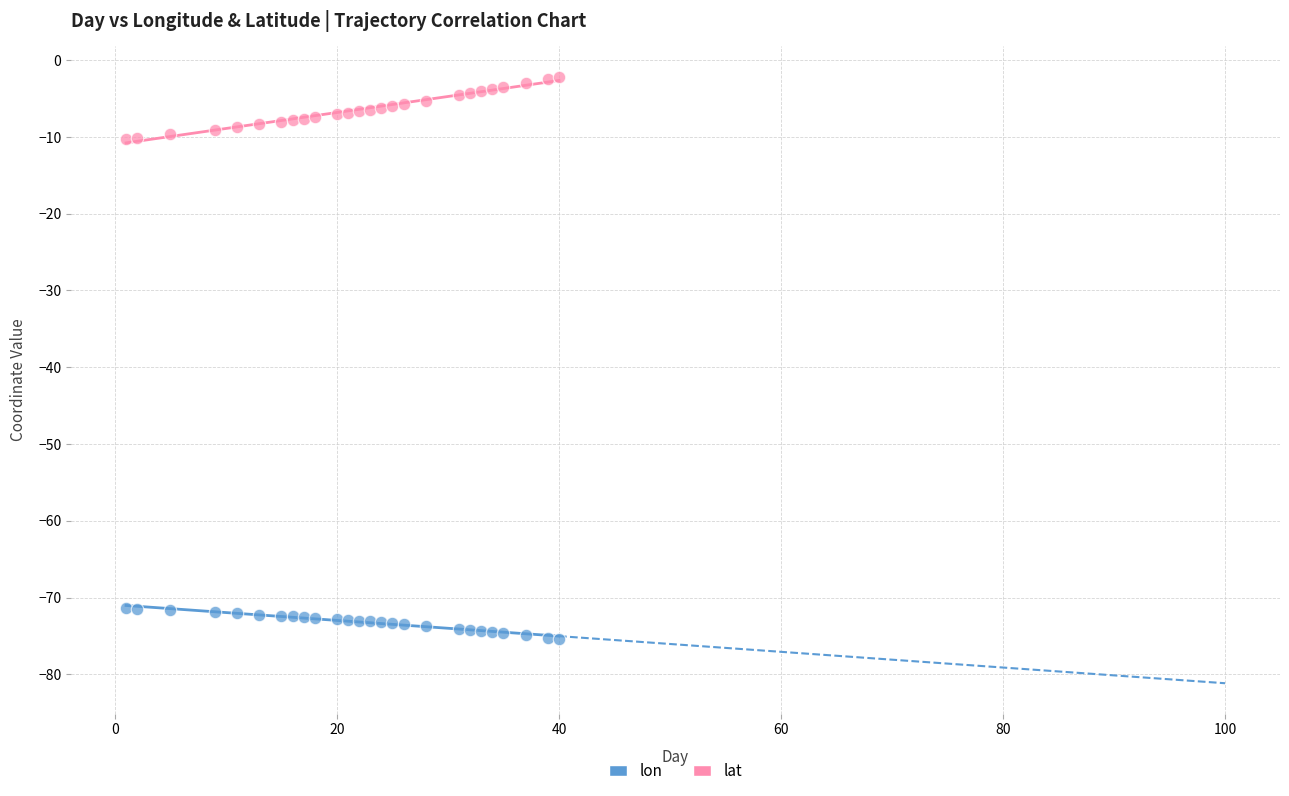

What are all the series names shown in the legend?

lon, lat